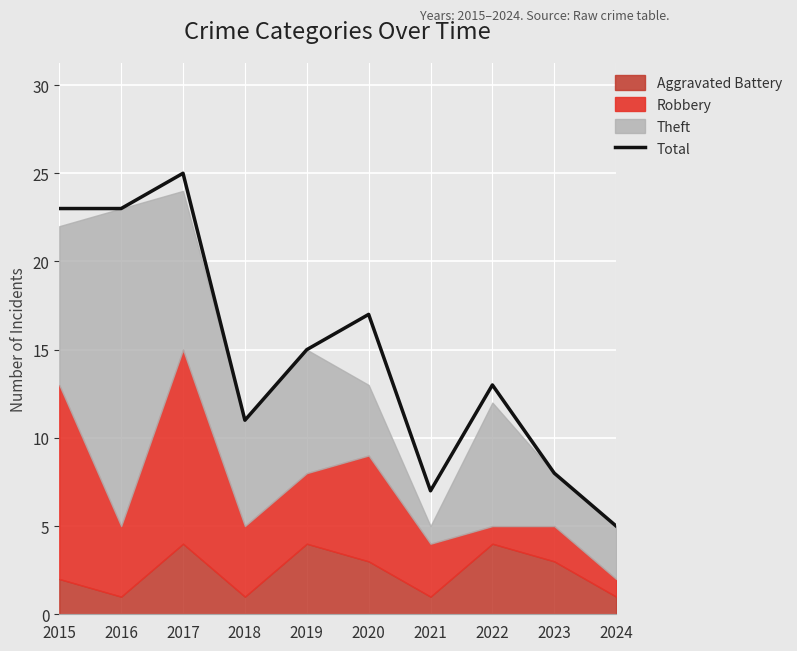

Reading left to right, extract all data points from this chart.

23	23	25	11	15	17	7	13	8	5